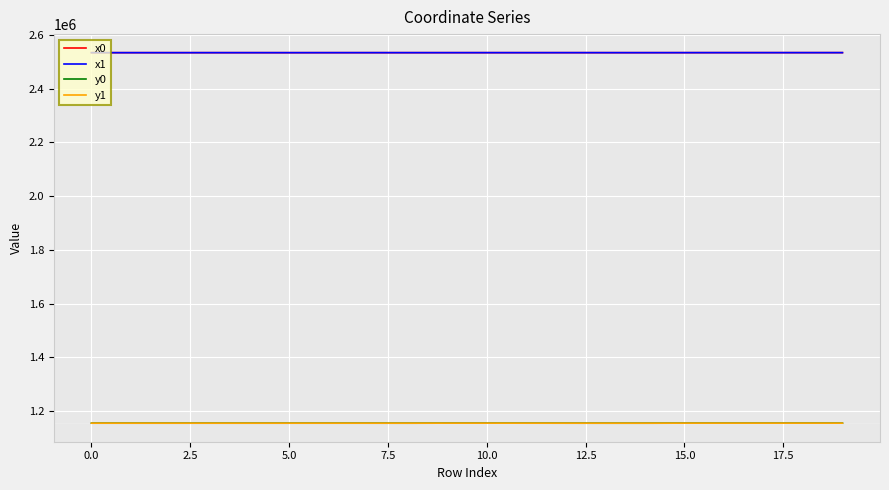

What is the lowest value of the x1 series?

2533976.2